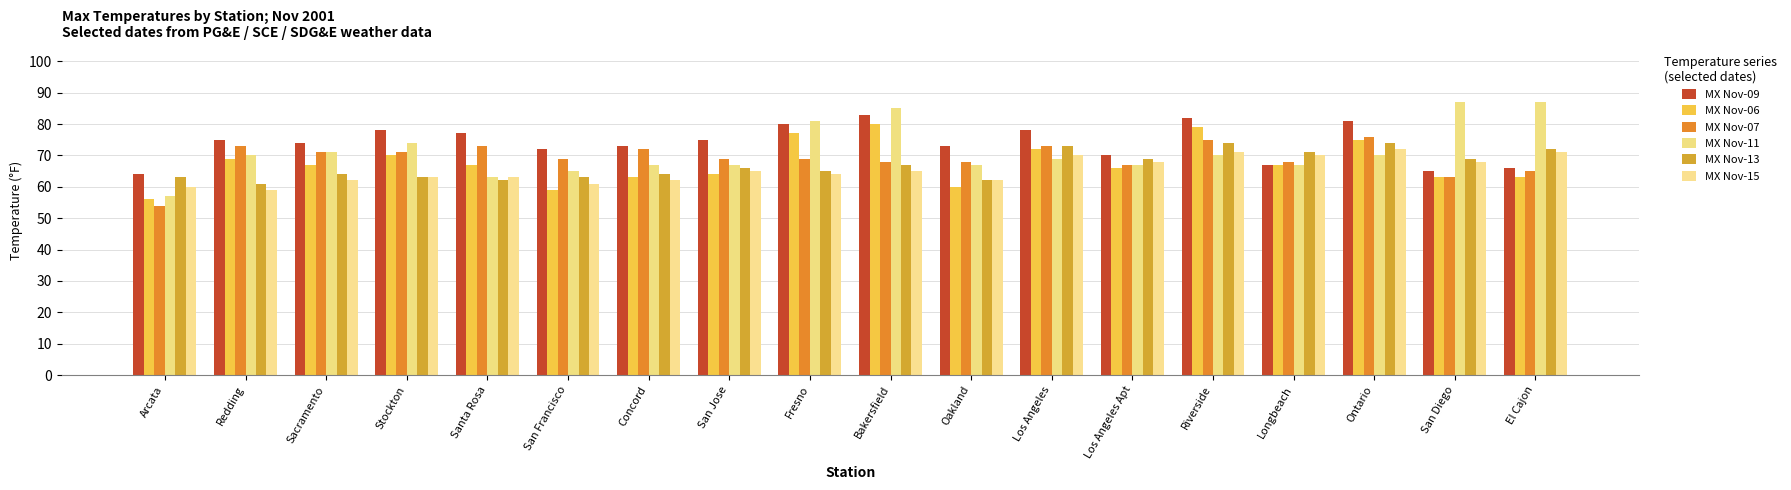

What position from the right is San Diego?

2